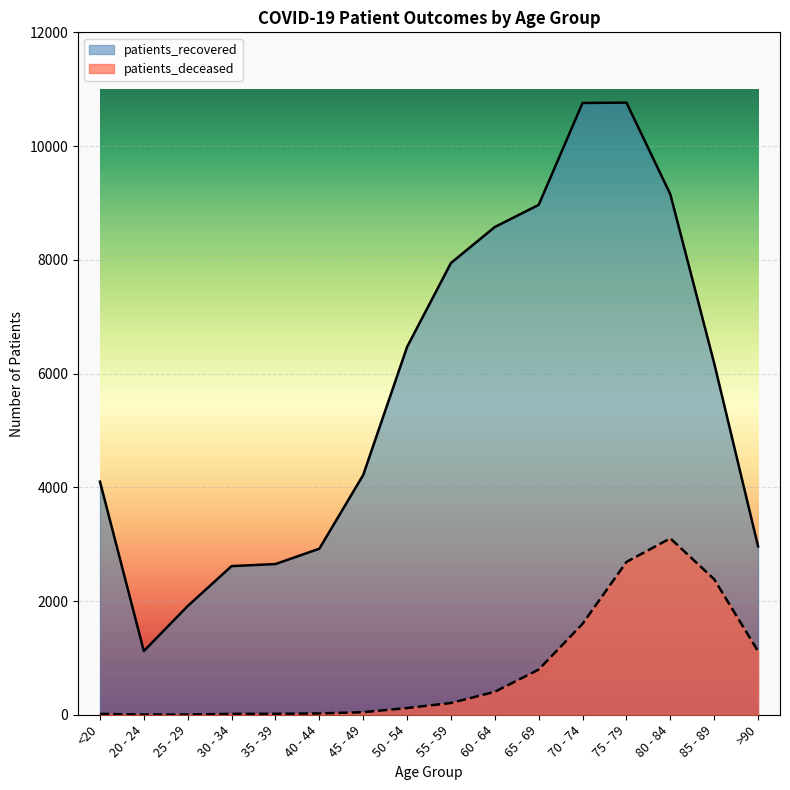

What are all the series names shown in the legend?

patients_recovered, patients_deceased